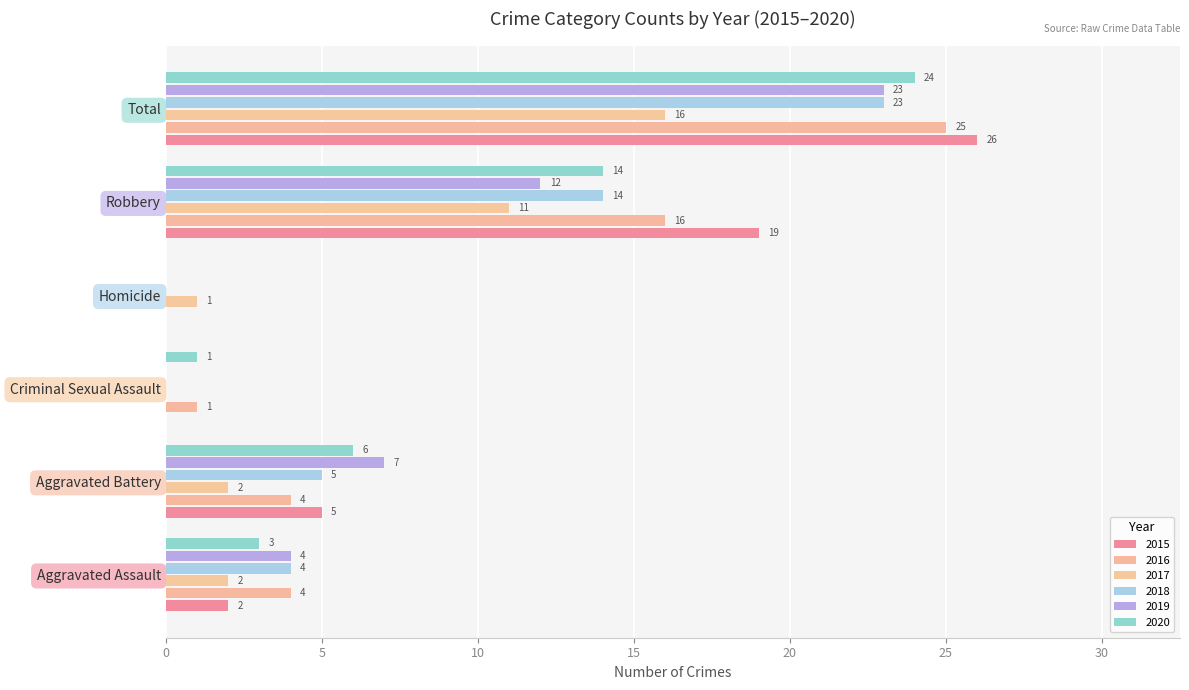

How many series are shown in this chart?

6